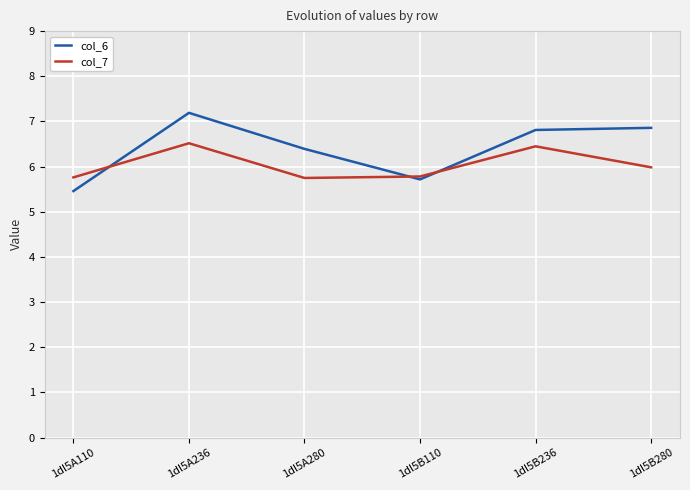

What is the maximum value for col_6?

7.2